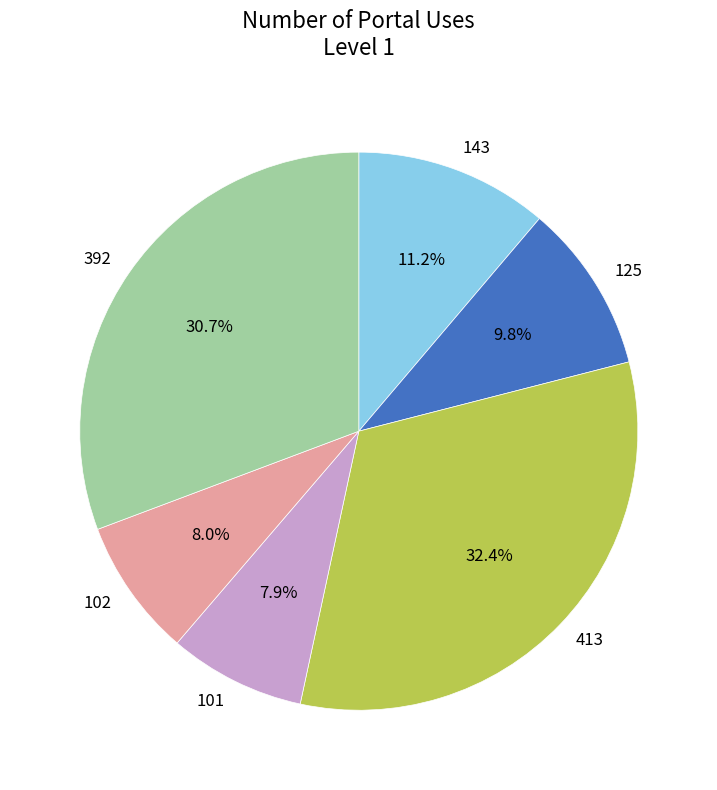

Which slice is the largest?

413